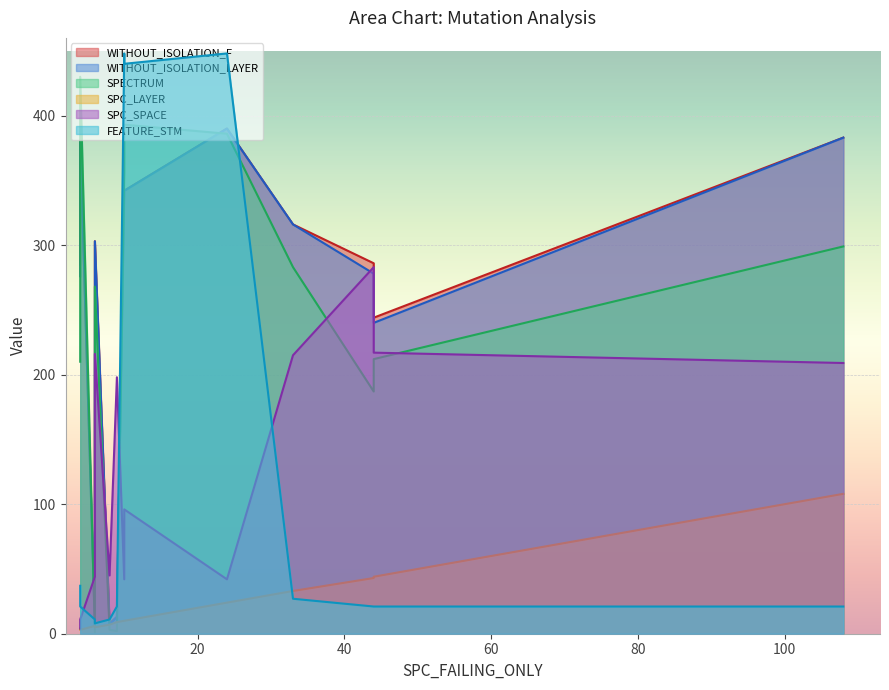

At which category does the chart reach its peak across all series?

10